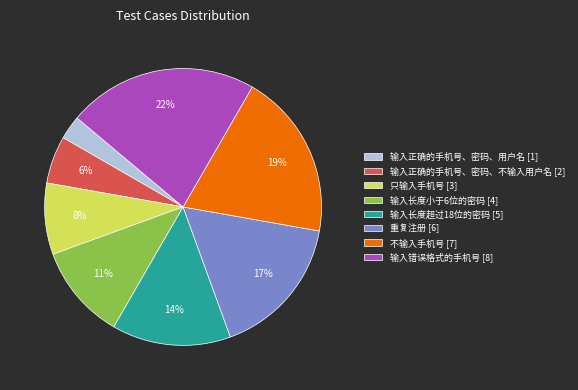

To the nearest percent, what is the difference between the 输入正确的手机号、密码、用户名 [1] and 输入错误格式的手机号 [8] slice percentages?

19%